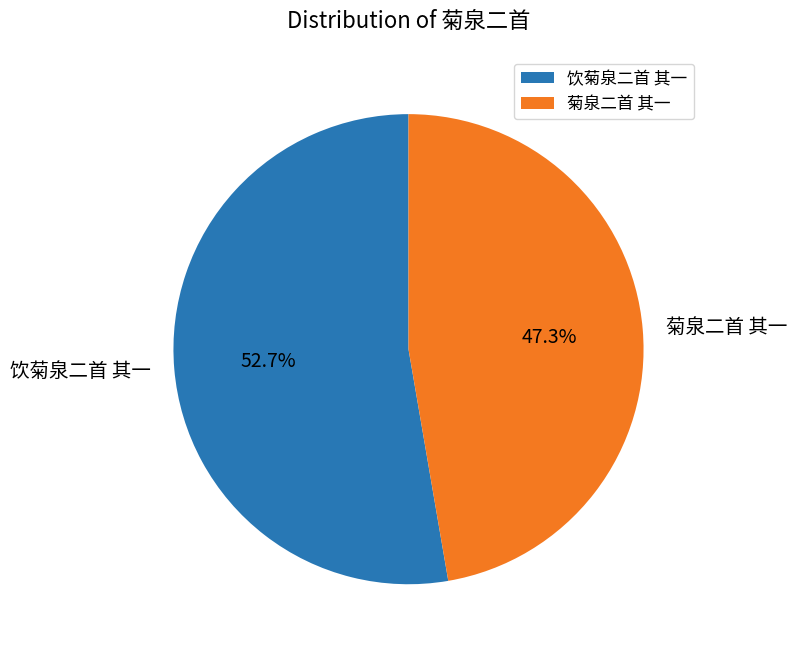

Rank the categories by value from lowest to highest.

菊泉二首 其一, 饮菊泉二首 其一